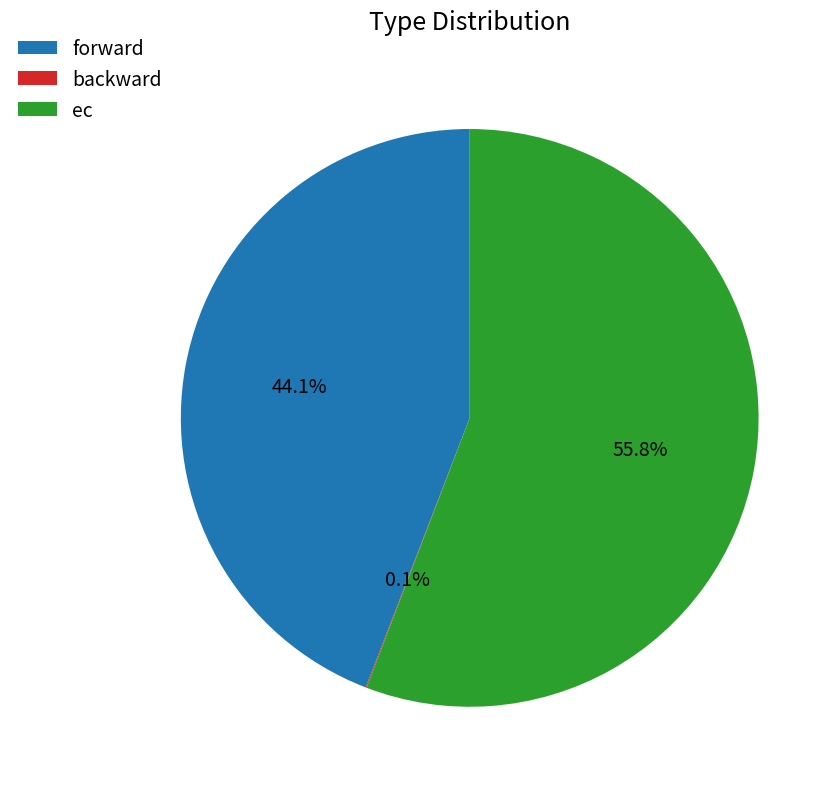

Combined, do forward and ec account for over 50%?

Yes